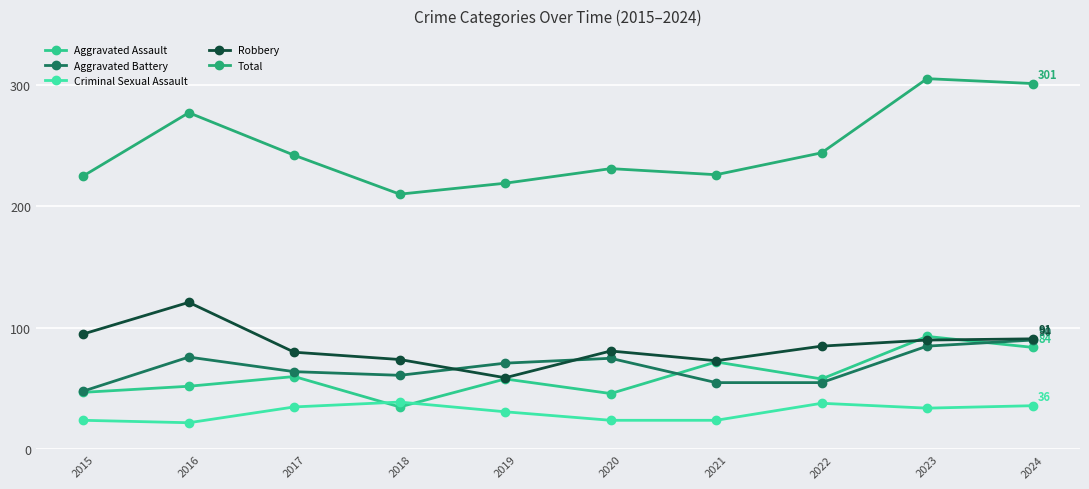

Between which two adjacent categories do Aggravated Battery and Aggravated Assault first intersect?

2020 and 2021